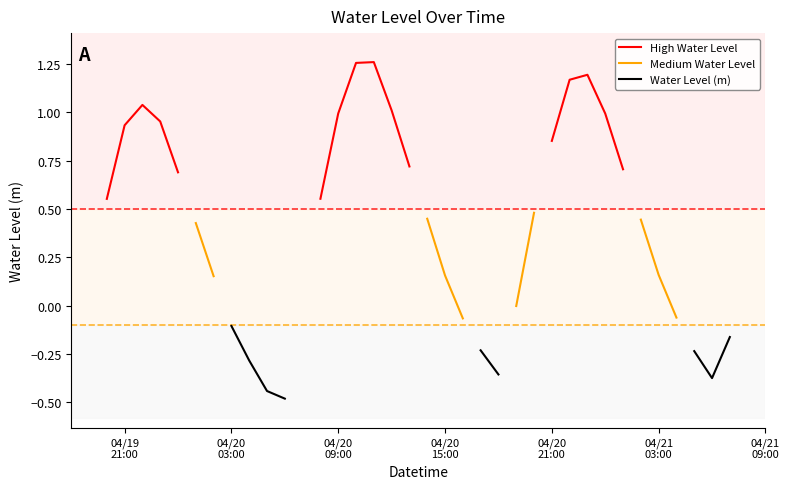

True or false: High Water Level has a value of 1.3 at 04/21 09:00.

False